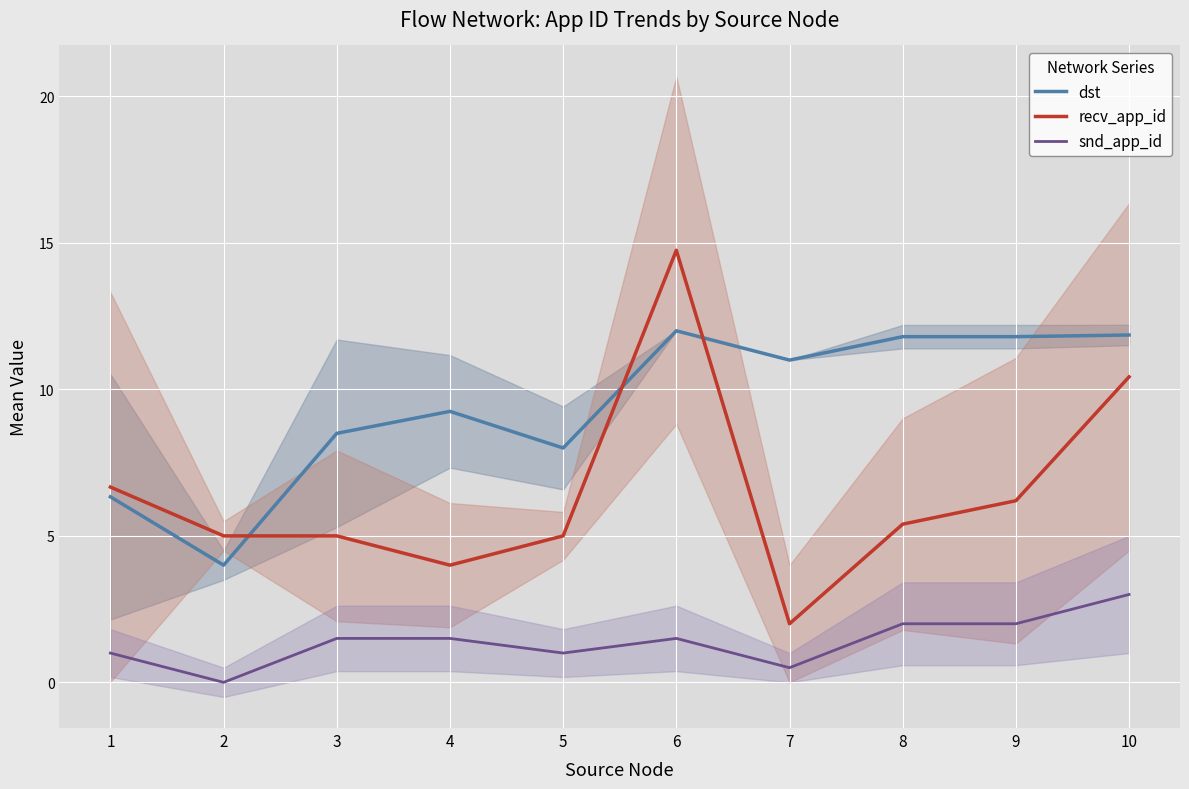

What is the spread (max minus min) of values at 9?

9.8